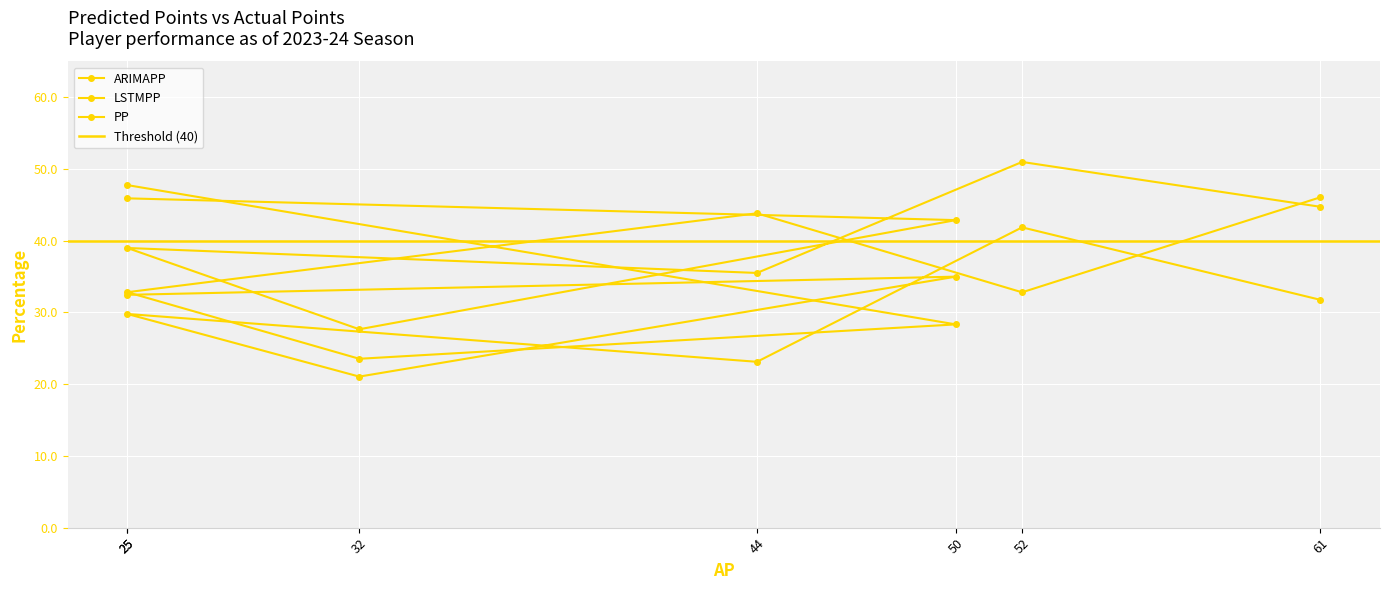

Reading left to right, transcribe all the data shown in this chart.

ARIMAPP: 47.8	28.3	23.5	32.8	43.8	32.8	46.1
LSTMPP: 32.5	35.0	21.1	29.8	23.1	41.9	31.8
PP: 45.9	42.9	27.7	39.0	35.5	51.0	44.7